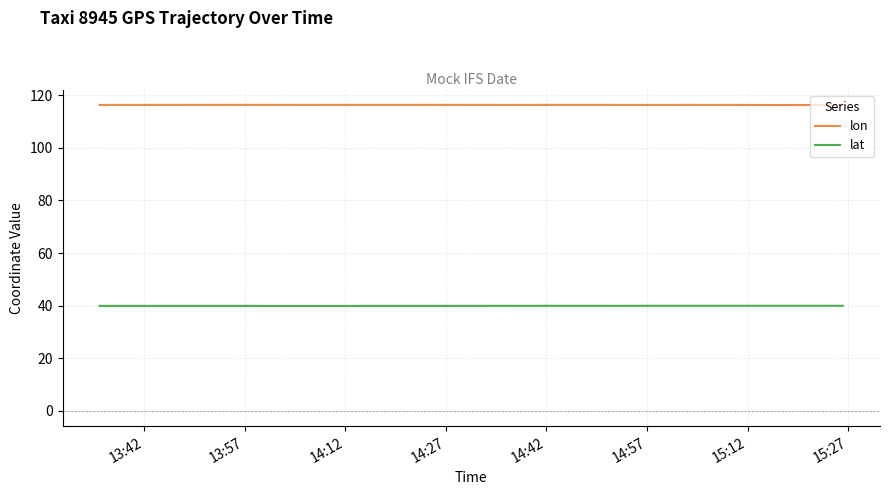

How many interior local valleys does the lon series have?

4